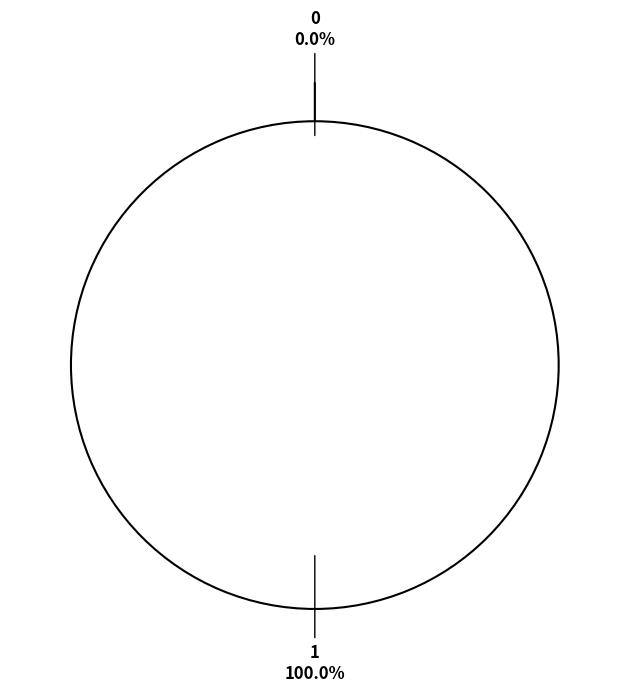

Count the number of slices in the pie.

2